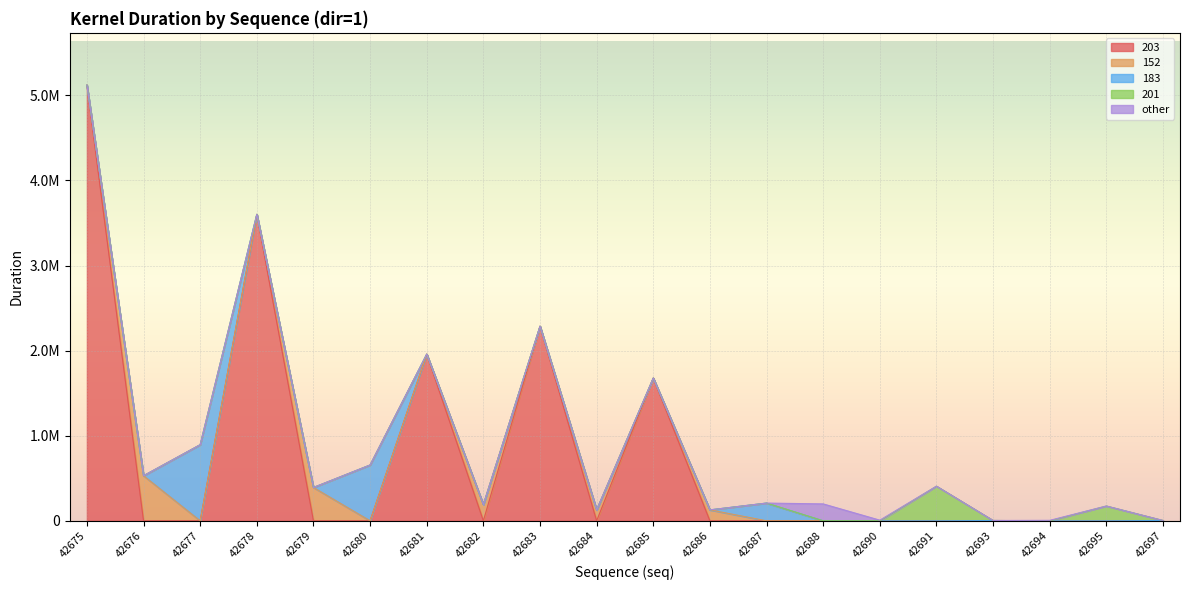

True or false: rduration and kduration intersect in this chart.

False